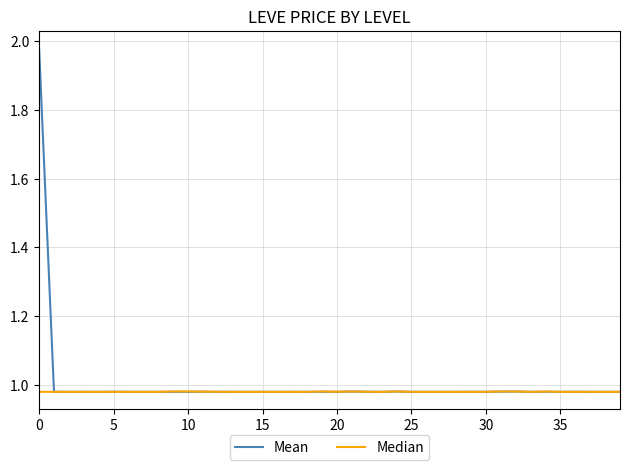

Which series has the largest range (max minus min)?

Mean